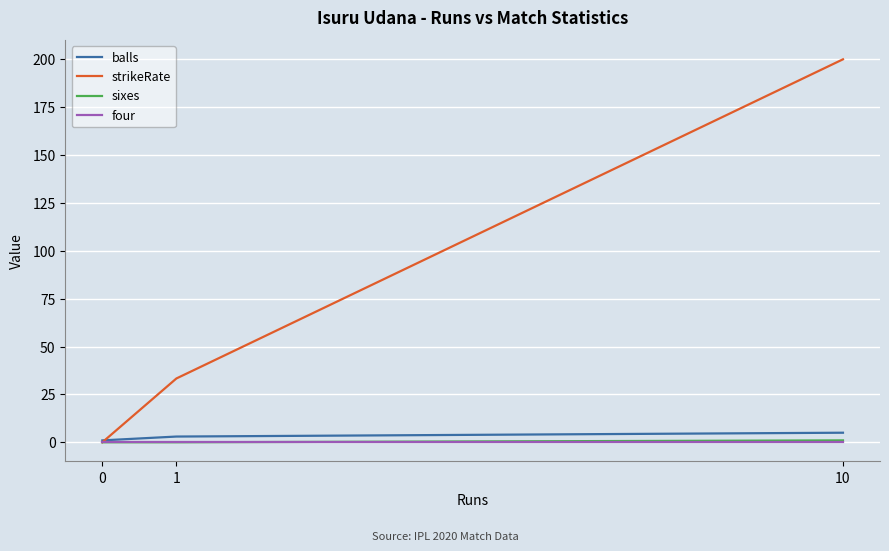

Reading left to right, what are all the values shown in this chart?

balls: 1.0	3.0	5.0
strikeRate: 0.0	33.3	200.0
sixes: 0.0	0.0	1.0
four: 0.0	0.0	0.0